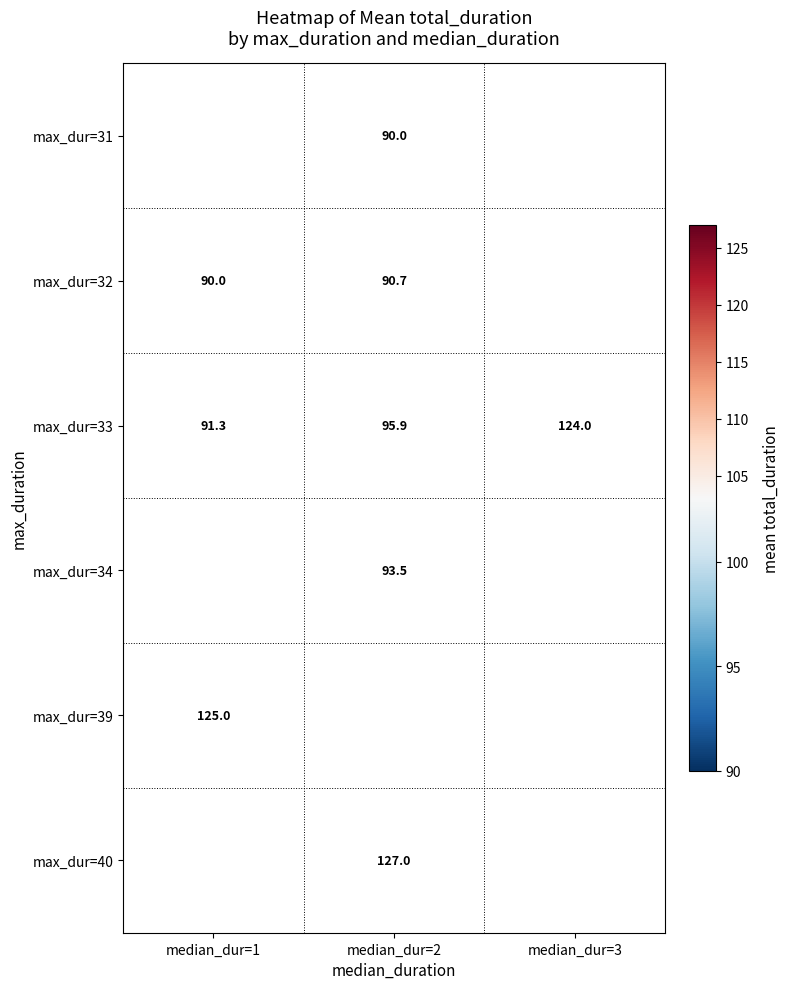

Is it true that max_dur=32 equals 123.0 at median_dur=1?

False